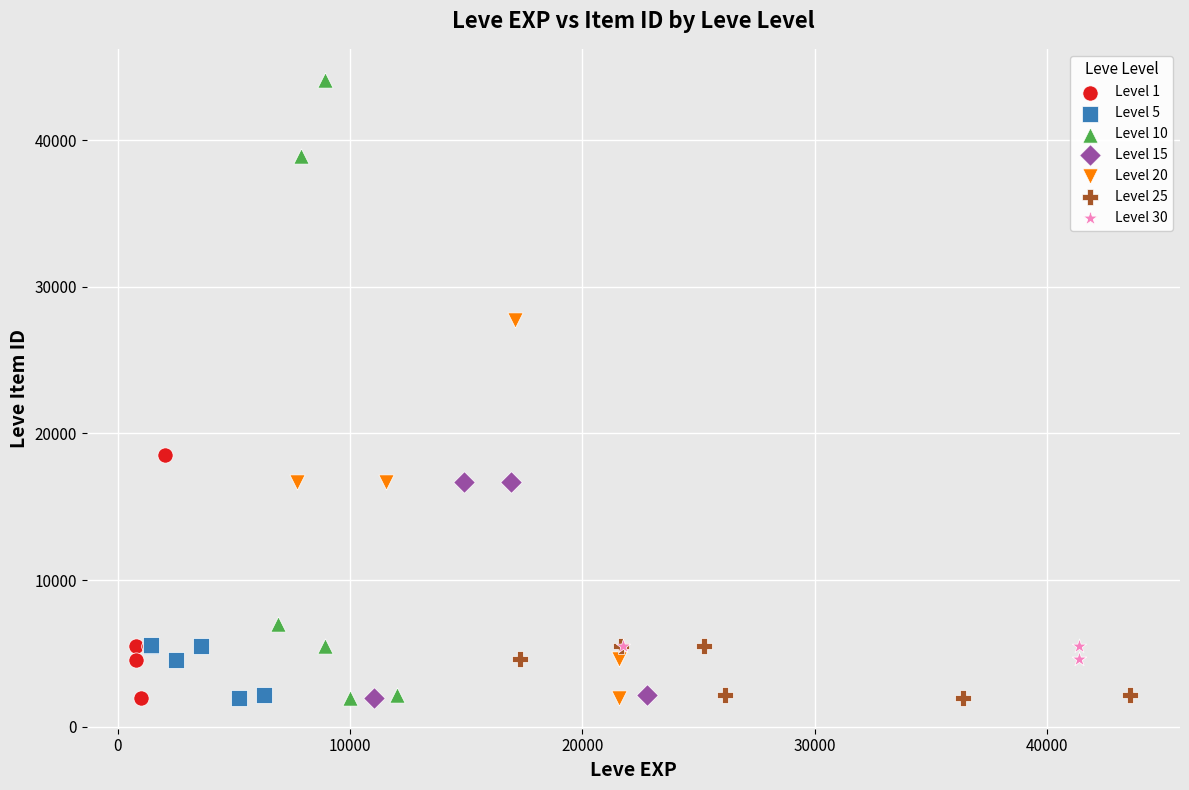

What are all the series names shown in the legend?

Level 1, Level 5, Level 10, Level 15, Level 20, Level 25, Level 30